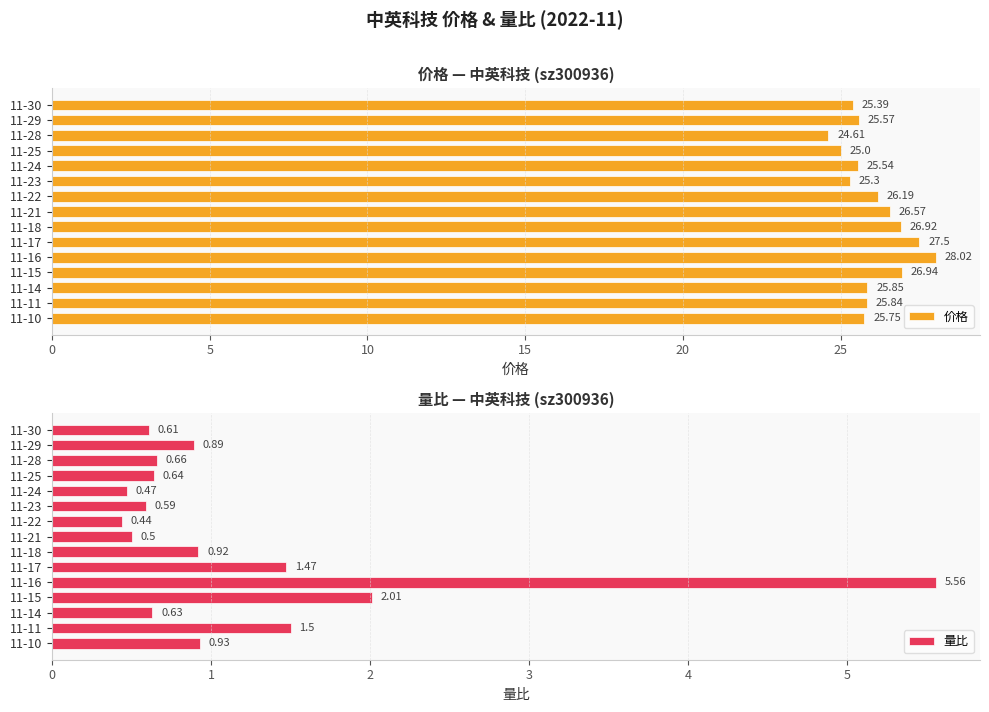

What is the average value of the 量比 series?

1.2